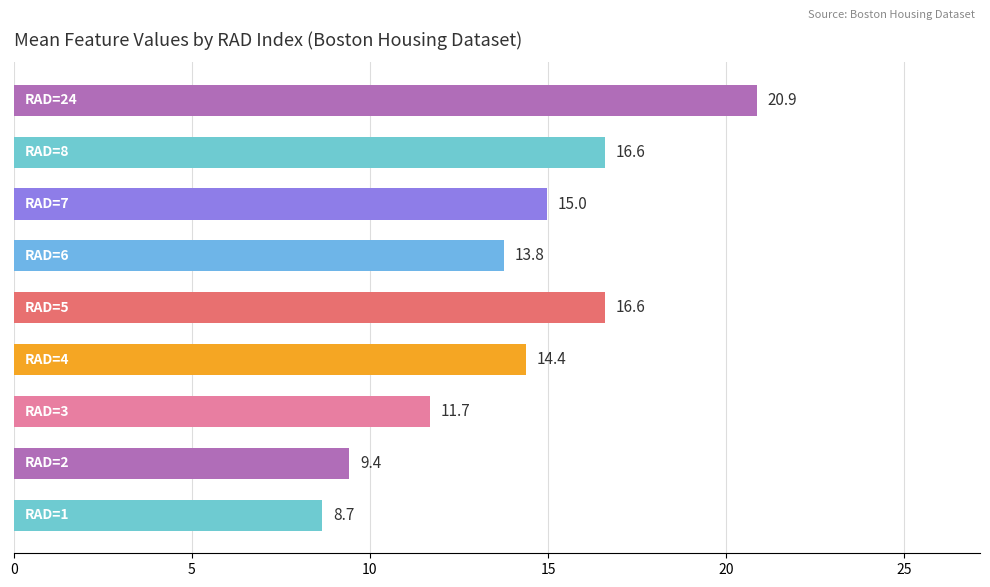

How many bars are there in total?

9